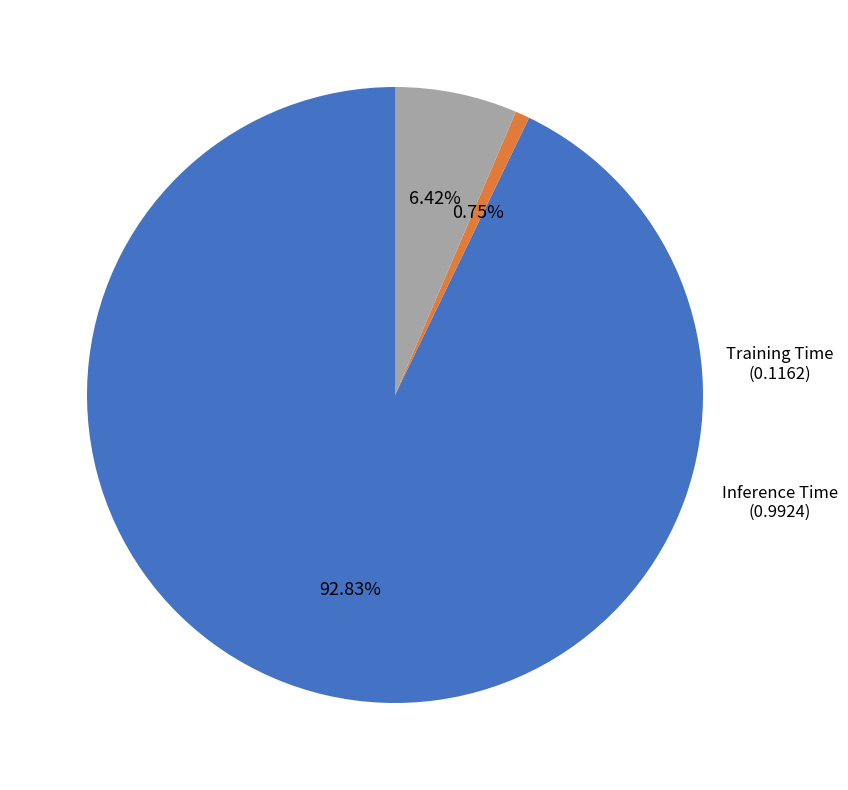

Rank the categories by value from lowest to highest.

Training Time, Inference Time, MAPE